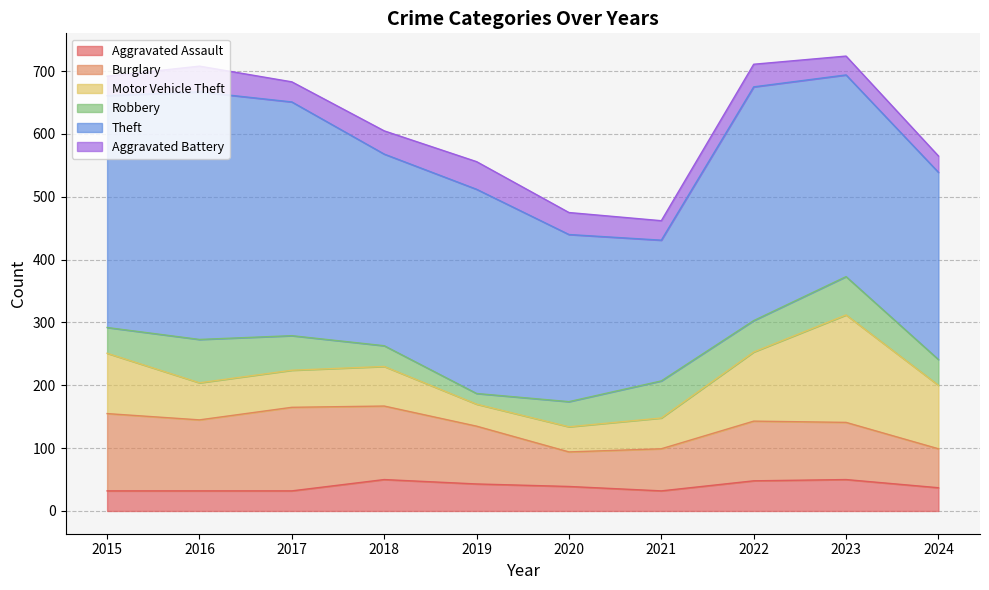

What is the difference between the Burglary values at 2017 and 2024?

71